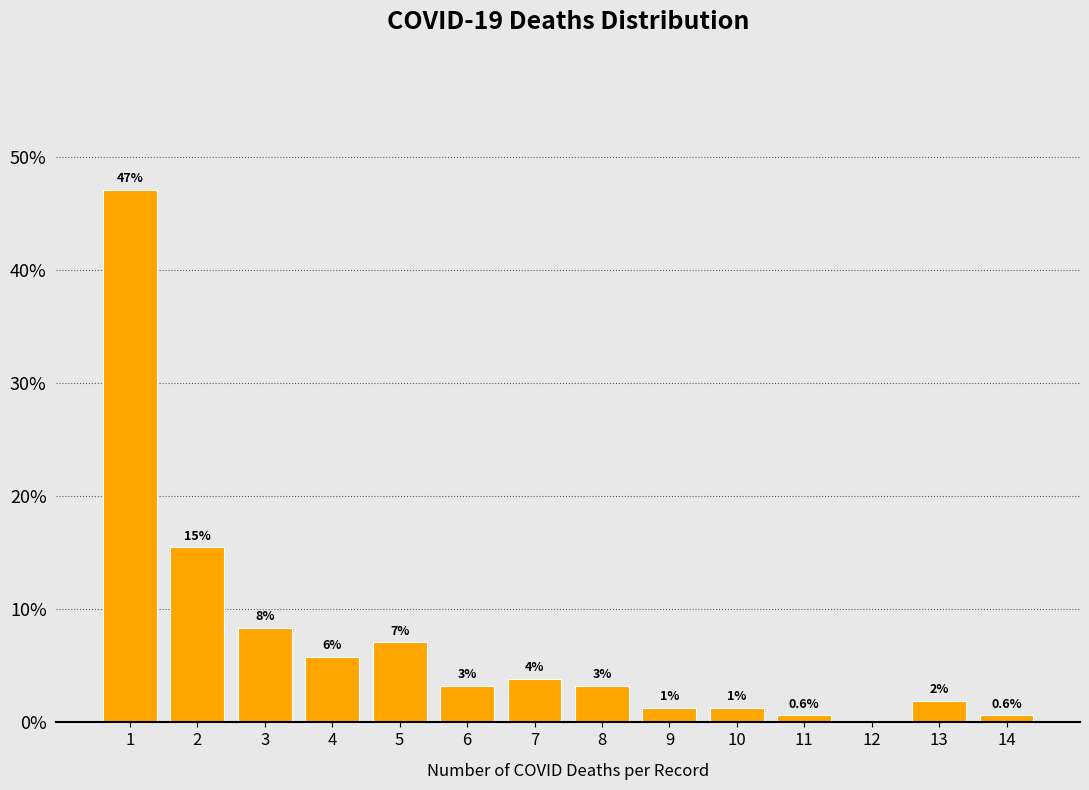

Are the bars horizontal?

No